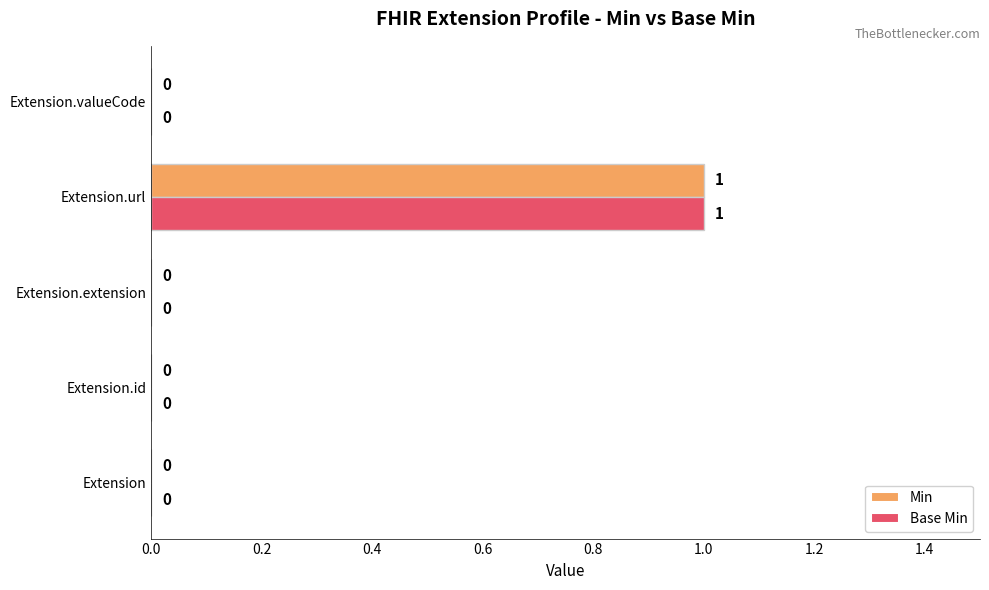

Is it true that Min equals 1 at Extension.url?

True